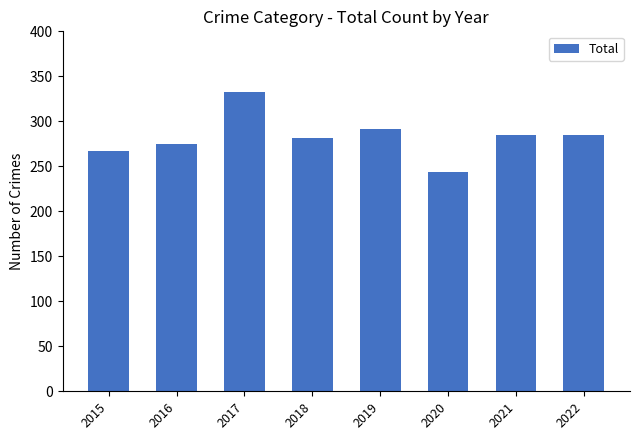

Reading left to right, transcribe all the data shown in this chart.

267	275	333	281	291	244	285	285